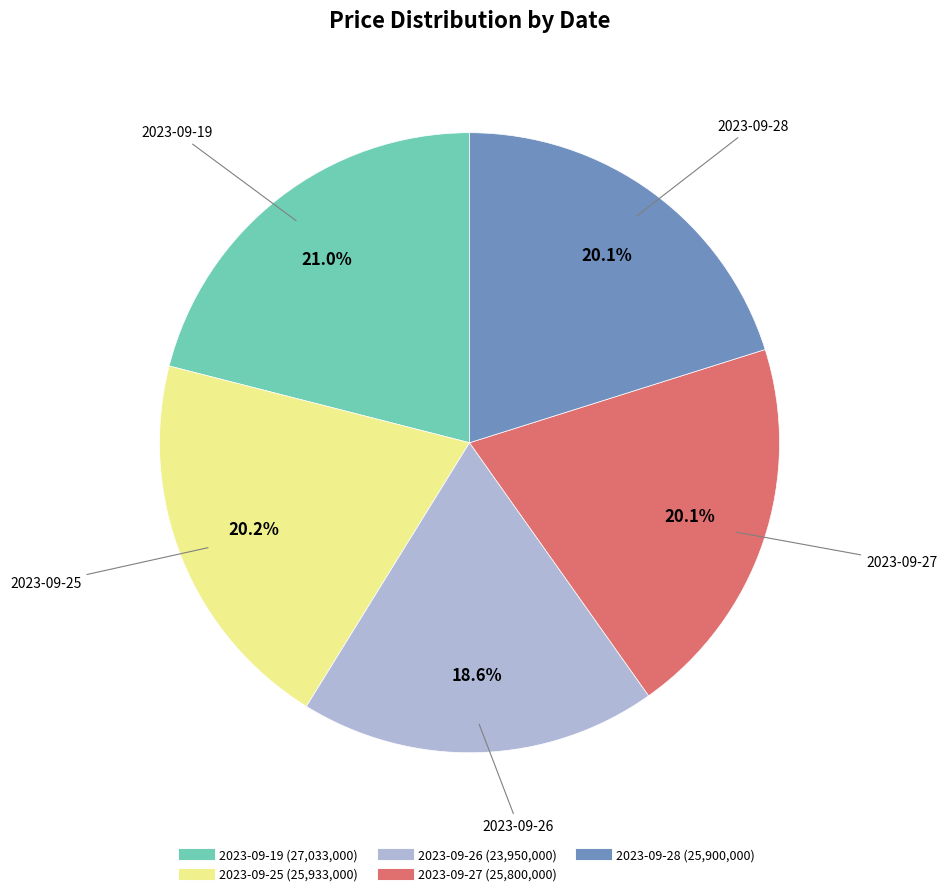

Which category has the biggest portion of the pie?

2023-09-19